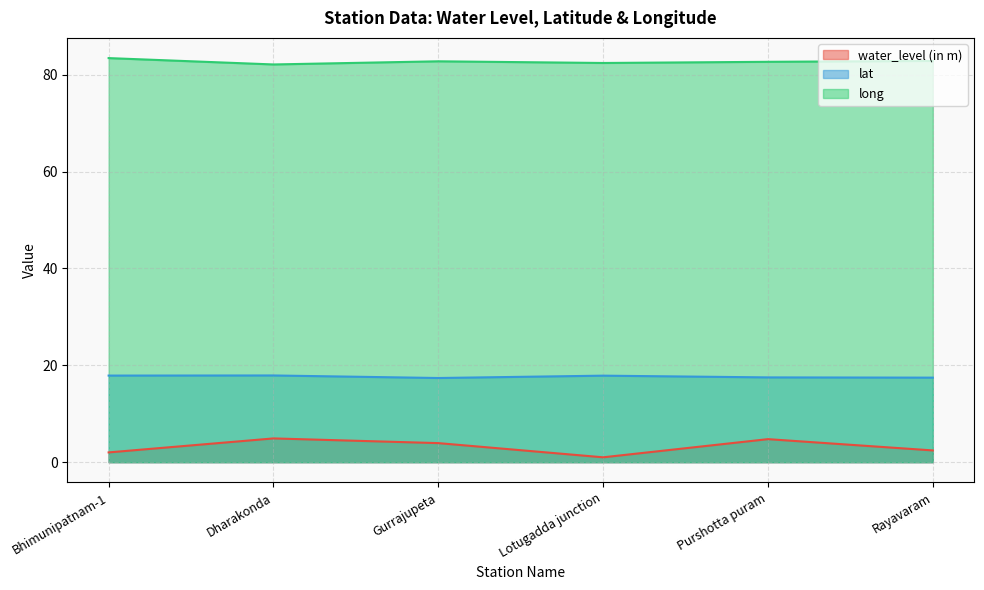

What is the spread (max minus min) of values at Rayavaram?

80.4